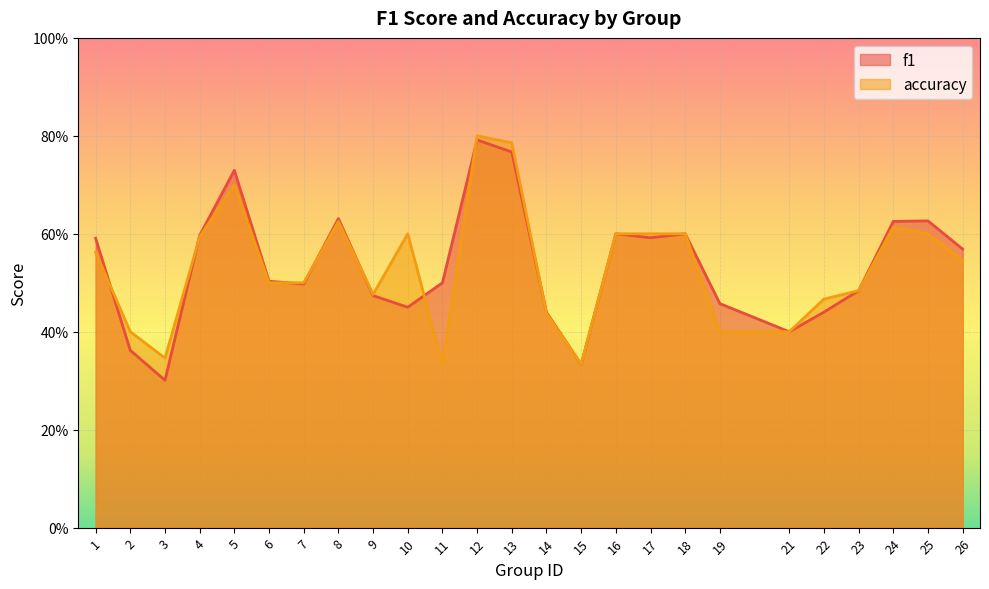

At which label does accuracy reach its minimum?

11